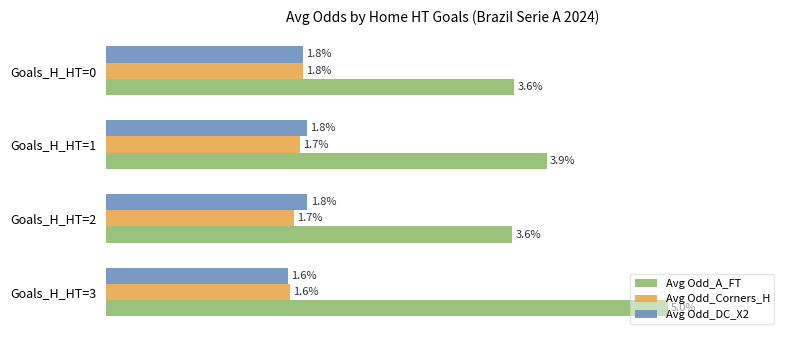

At Goals_H_HT=1, list the series in order from smallest to largest.

Avg Odd_Corners_H, Avg Odd_DC_X2, Avg Odd_A_FT